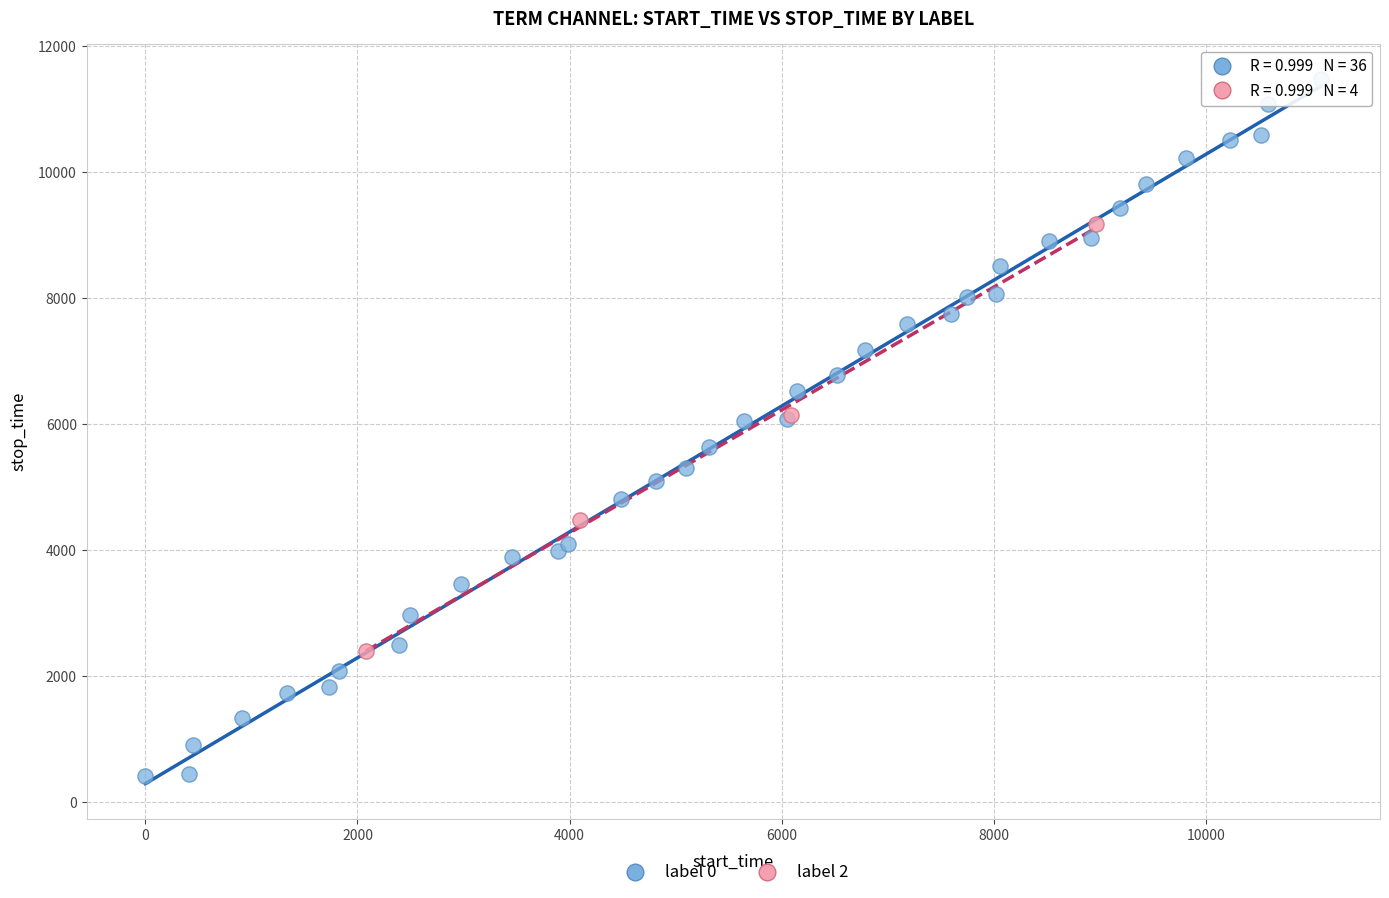

Which series reaches the maximum Y coordinate?

label 0